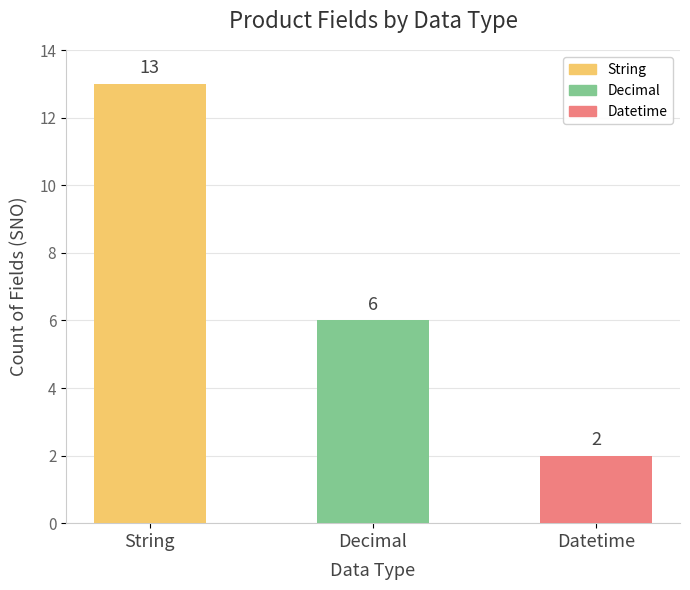

Reading left to right, extract all data points from this chart.

String: 13	13
Decimal: 6	6
Datetime: 2	2